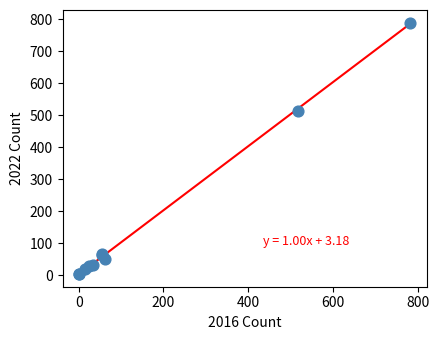

What Y value in the scatter plot is closest to 397?

514